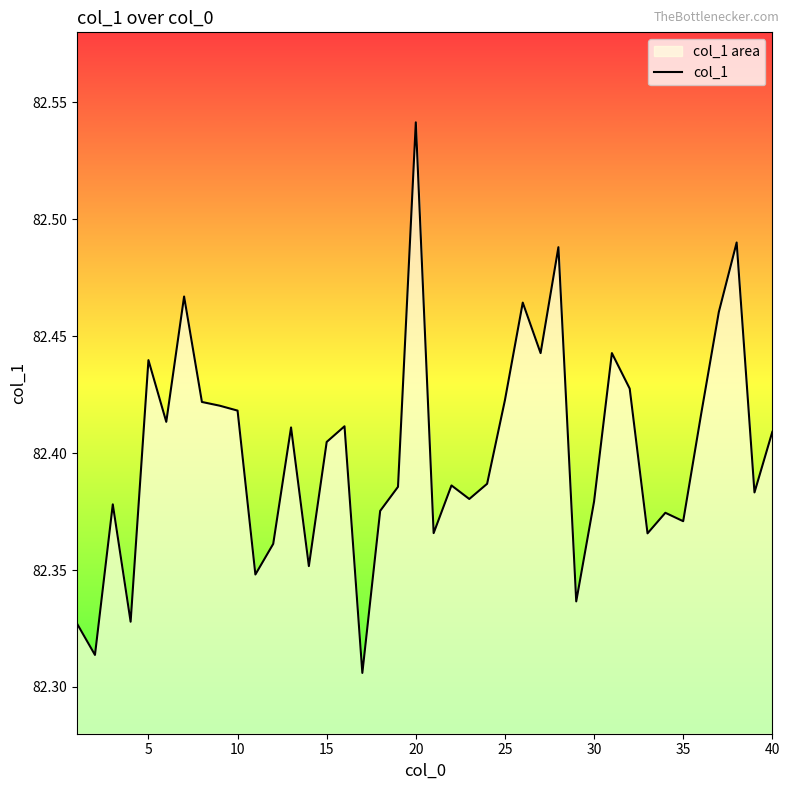

True or false: the data has more than 2 interior local peaks.

True